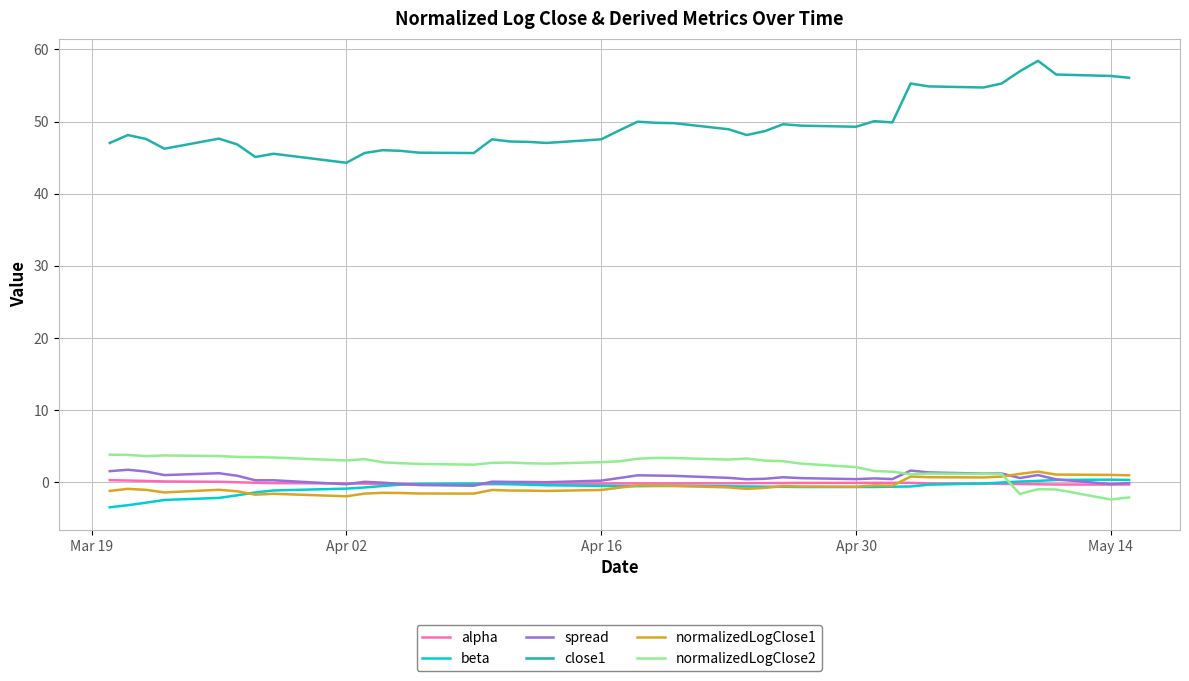

Which series has the widest spread of values?

close1